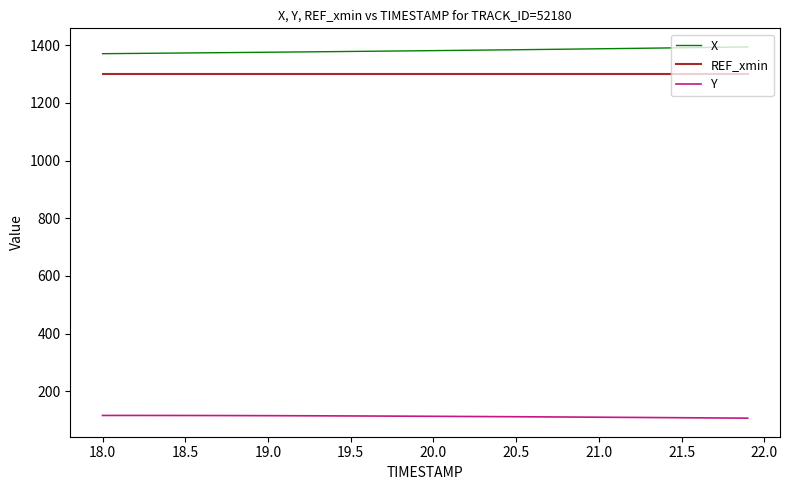

List the series in order of their peak value, lowest first.

Y, REF_xmin, X